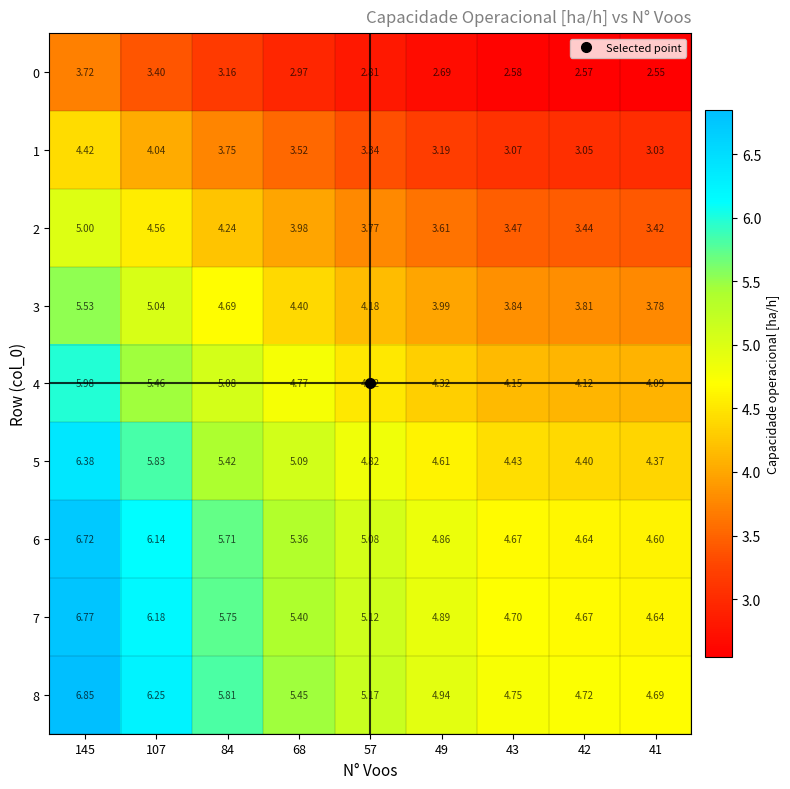

At which category is the sum across all series the highest?

145